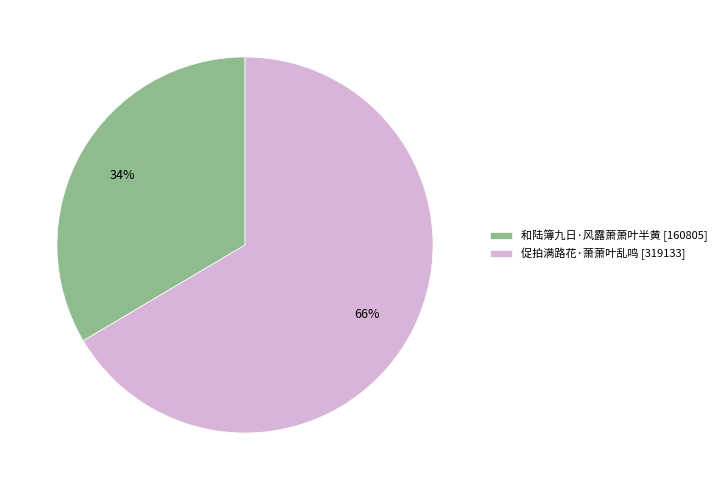

Is the sum of 促拍满路花·萧萧叶乱鸣 [319133] and 和陆簿九日·风露萧萧叶半黄 [160805] greater than half?

Yes